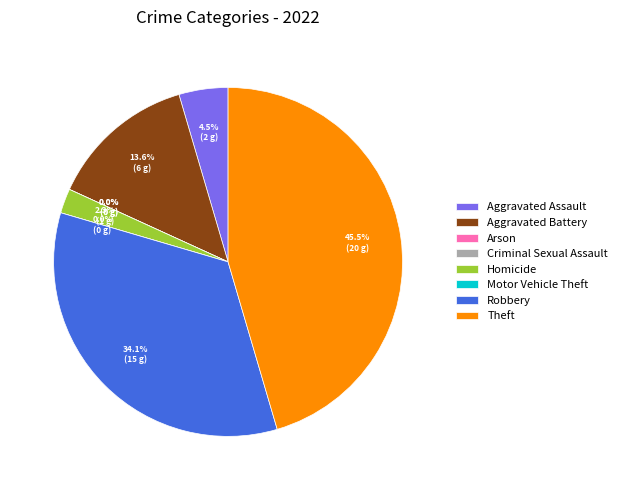

What is the change in value from Aggravated Battery to Motor Vehicle Theft?

-6